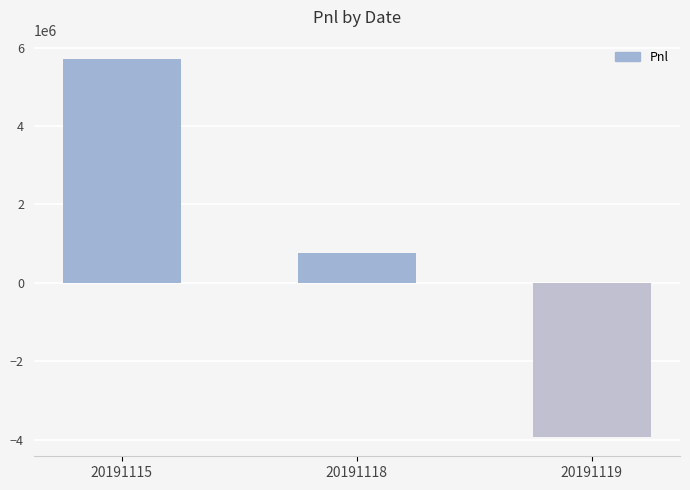

What is the difference between the values at 20191115 and 20191119?

9668098.9